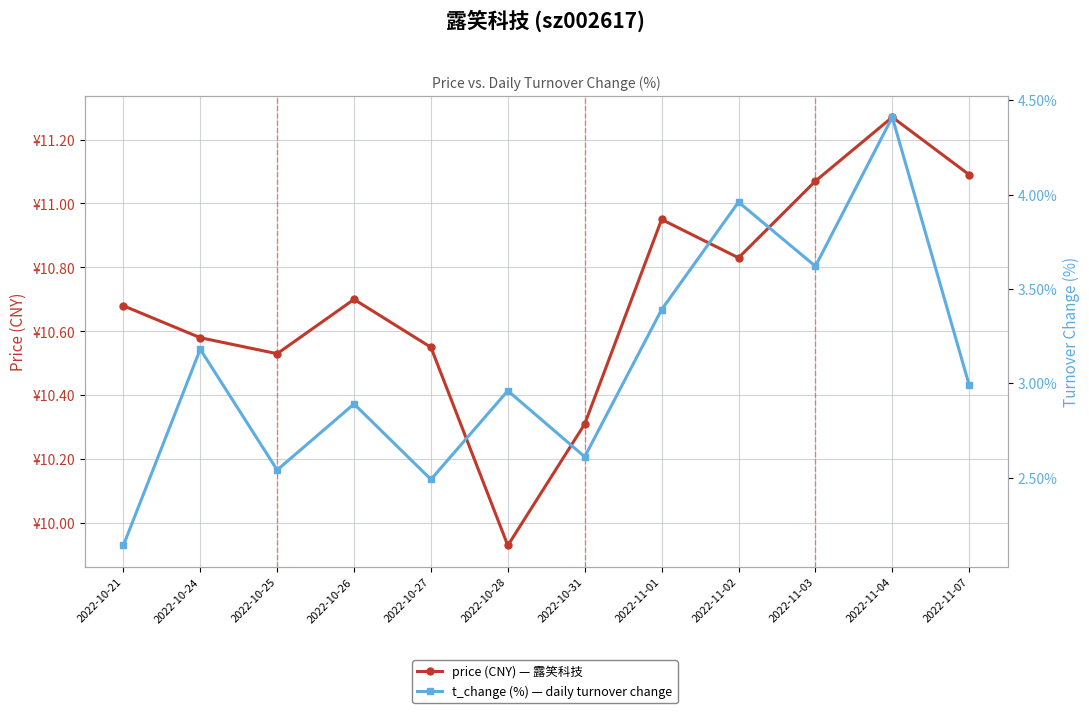

Between 2022-10-28 and 2022-11-07, which is larger?

2022-11-07